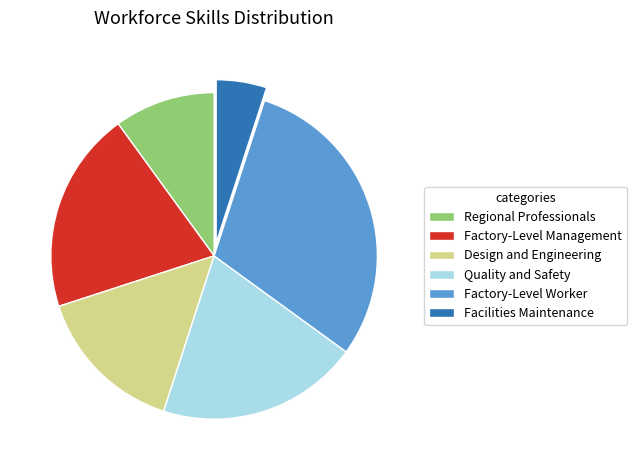

Which slice is the smallest?

Facilities Maintenance